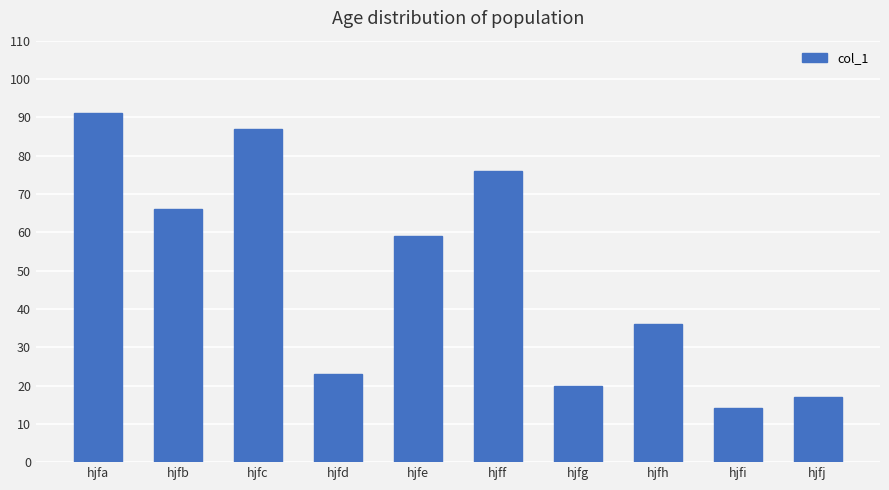

Reading left to right, extract all data points from this chart.

hjfa=91	hjfb=66	hjfc=87	hjfd=23	hjfe=59	hjff=76	hjfg=20	hjfh=36	hjfi=14	hjfj=17